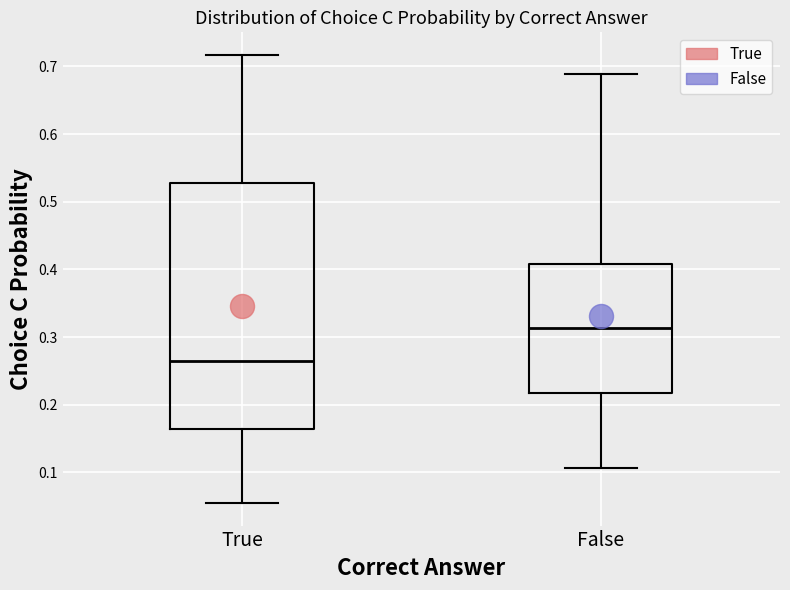

Reading left to right, read every box against the y-axis: the position of its median line, the range the box covers, and the ends of its whiskers. The values are not printed on the chart, so give them approximately, as read against the axis.

True: median 0.27, box 0.16 to 0.53, whiskers 0.05 to 0.72
False: median 0.31, box 0.22 to 0.41, whiskers 0.11 to 0.69